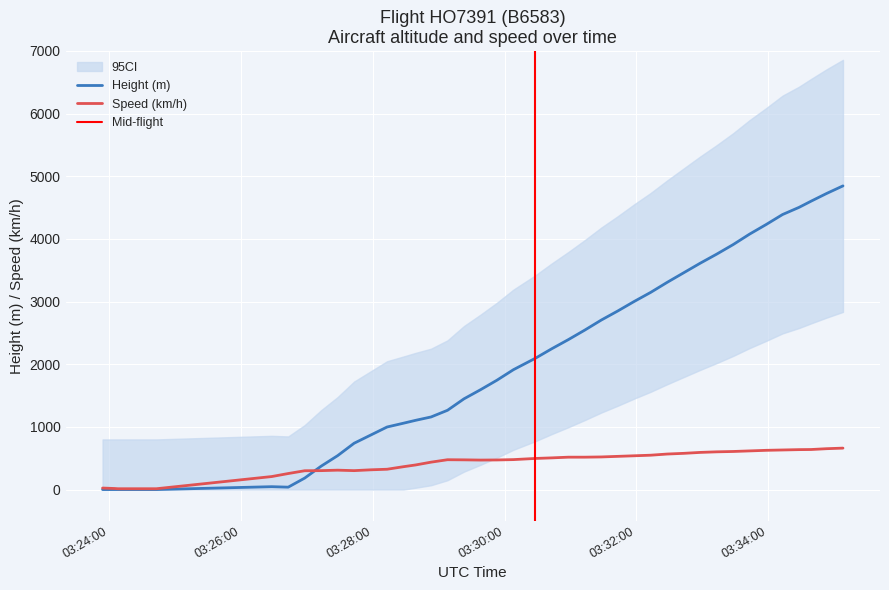

Which category has the highest value in the Speed series?

2024-06-06 03:35:08